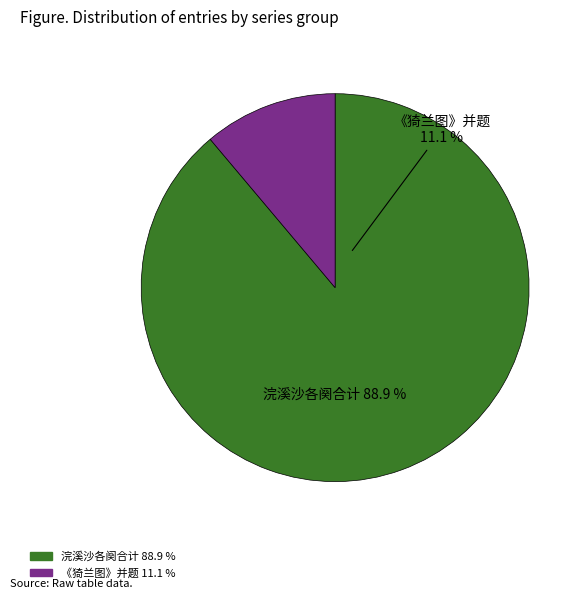

The 浣溪沙·二阕，和常州王鉴风先生题魏新河《蕉窗填词图》 其一 slice represents 2% of the pie. True or false?

False